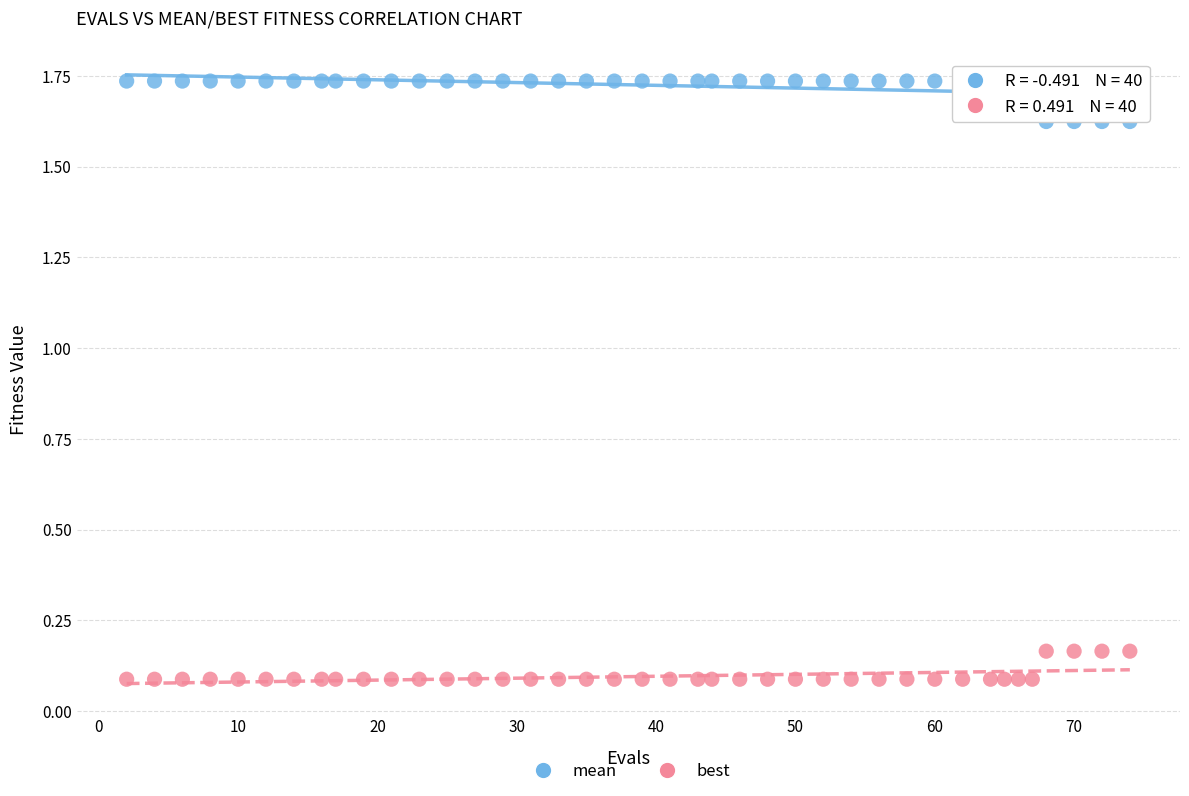

What is the X range (max minus min) for the scatter plot?

72.0